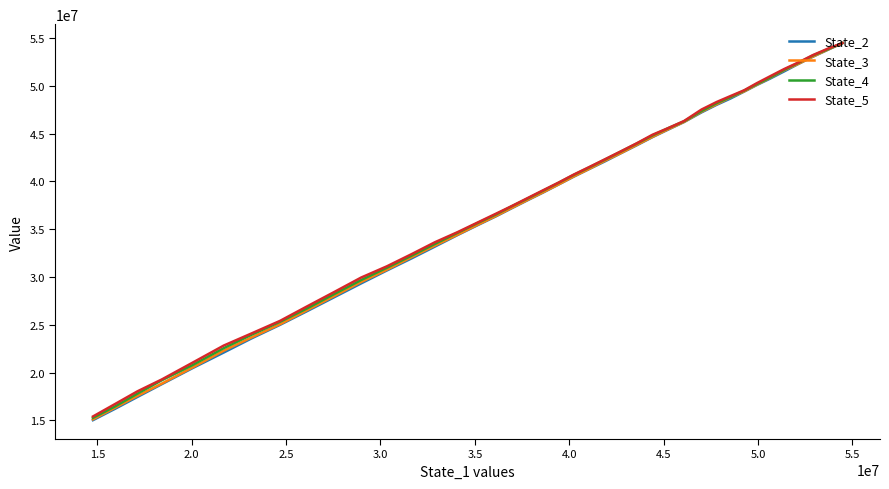

At how many categories does at least one series exceed 53551404?

2